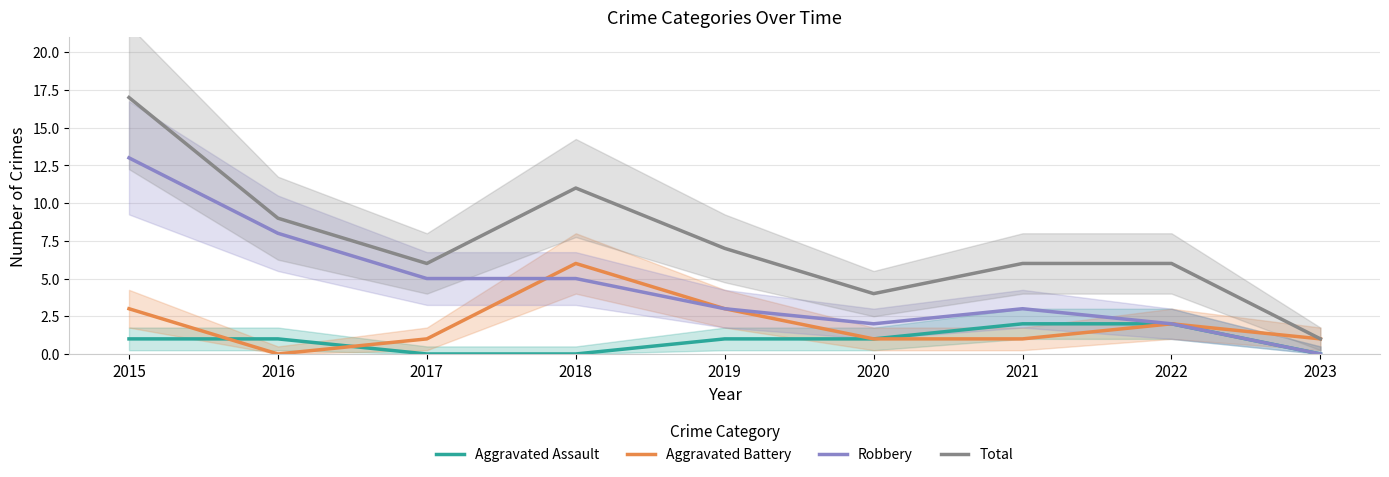

Is the value of Aggravated Assault at 2019 greater than the value of Robbery at 2019?

No